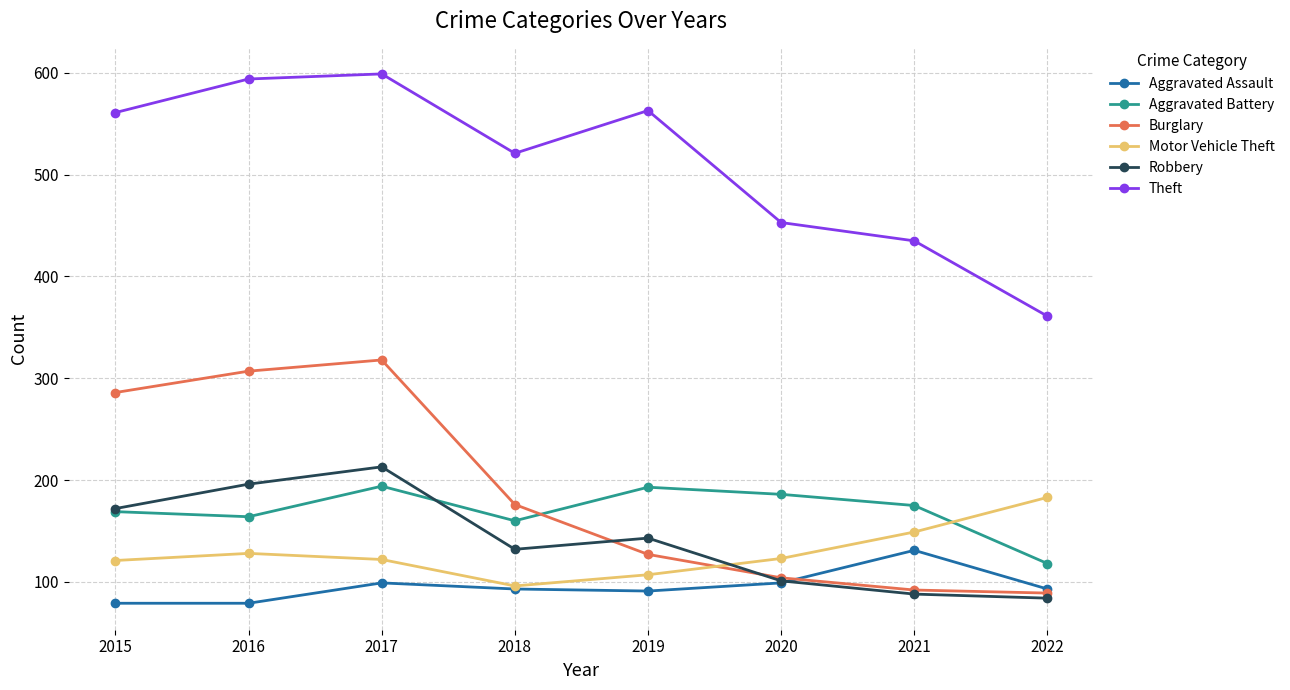

How many series are shown in this chart?

6